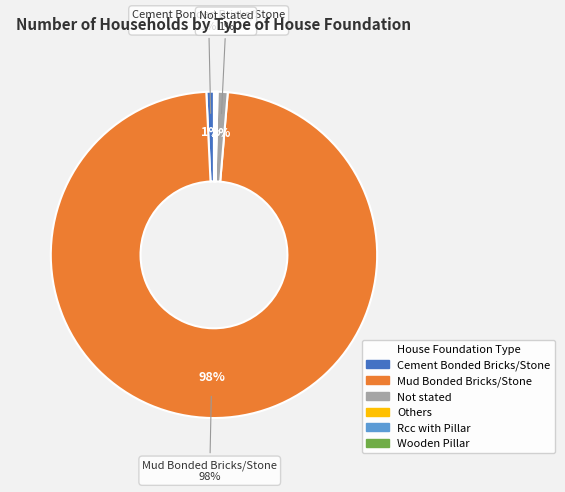

Which slice is the largest?

Mud Bonded Bricks/Stone